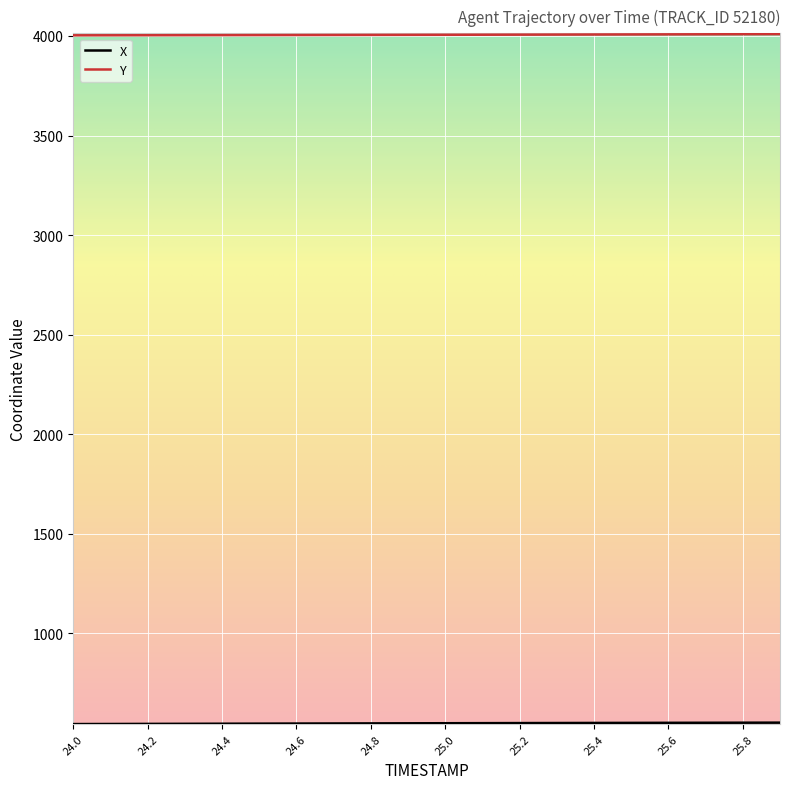

What is the maximum value for Y?

4009.0